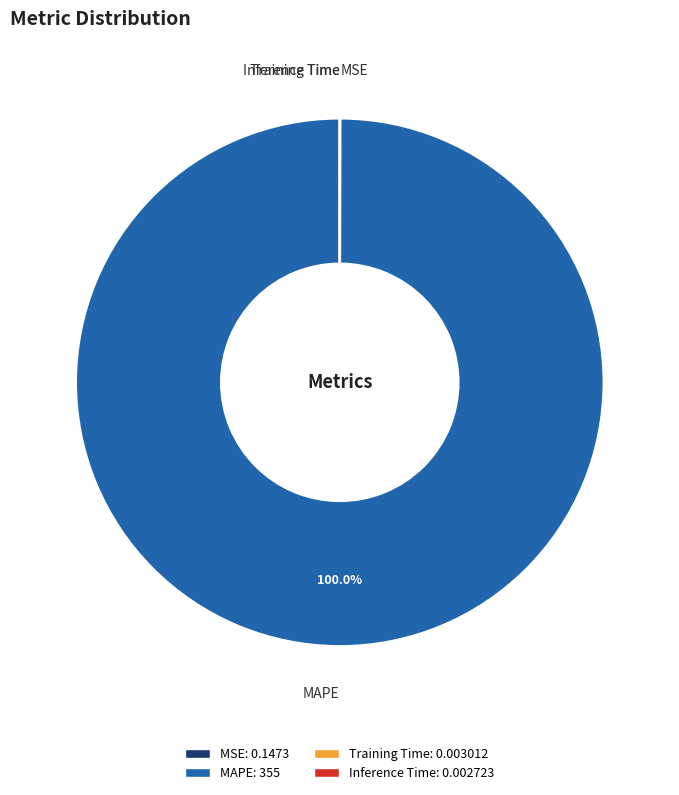

Which category has the biggest portion of the pie?

MAPE